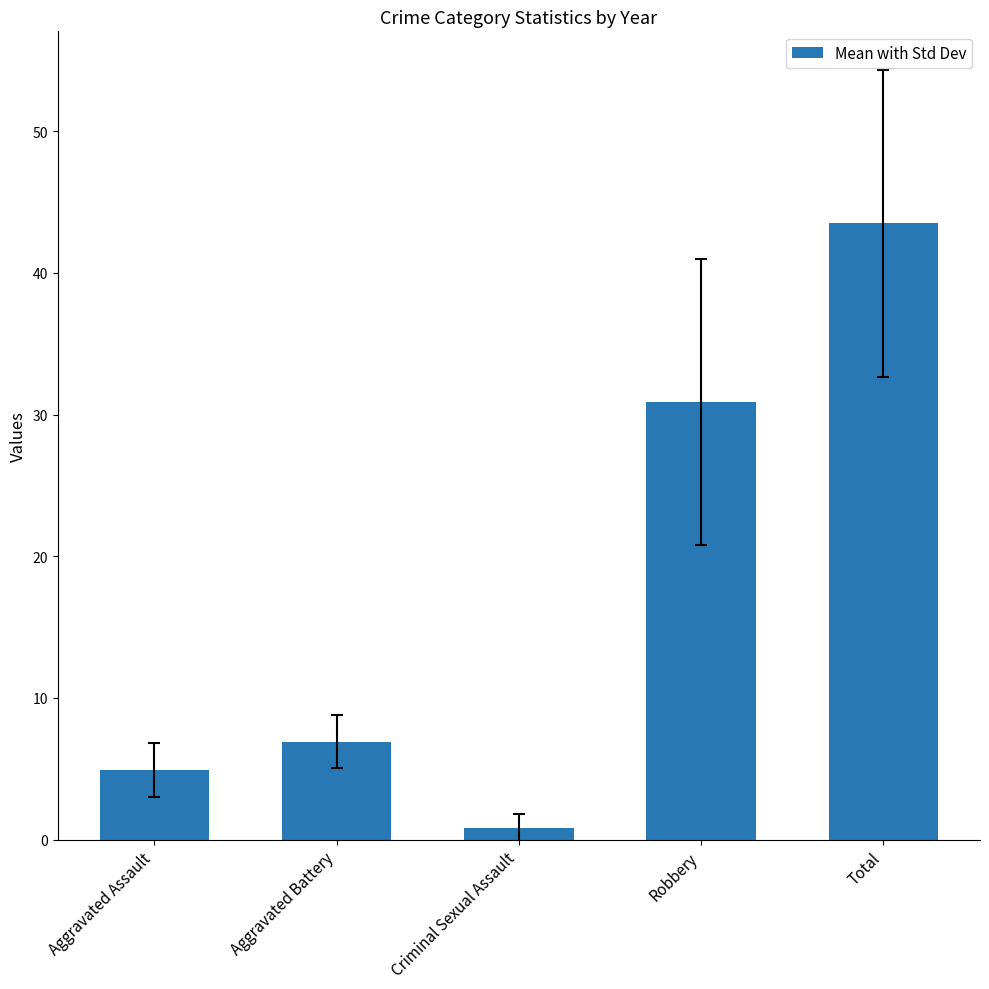

Where is the data nearest to the value 22?

Robbery